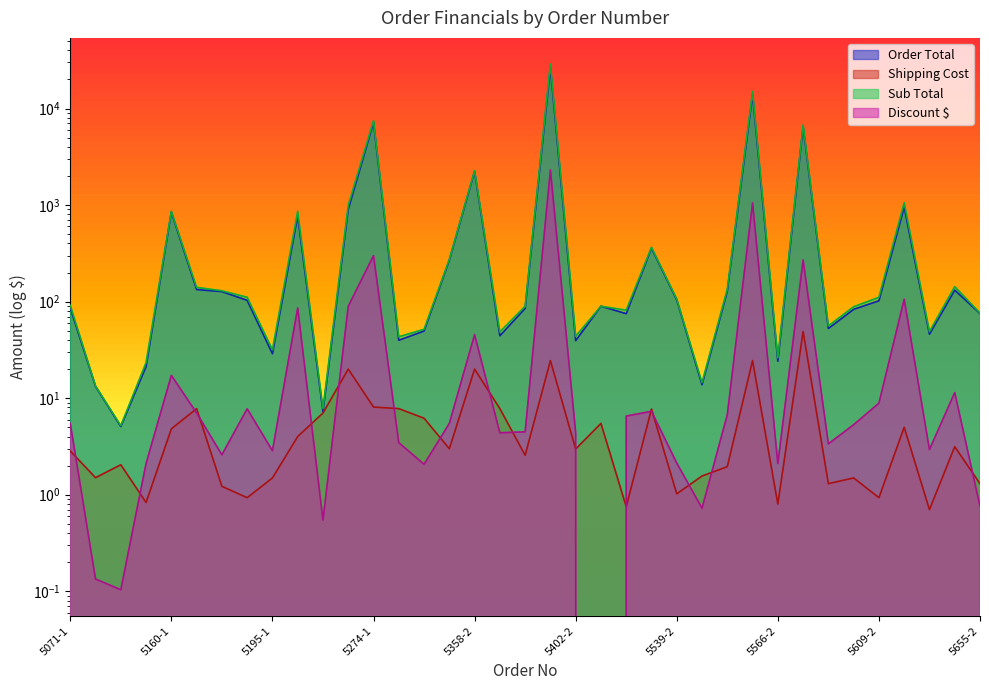

What is the maximum value for Discount $?

2304.0